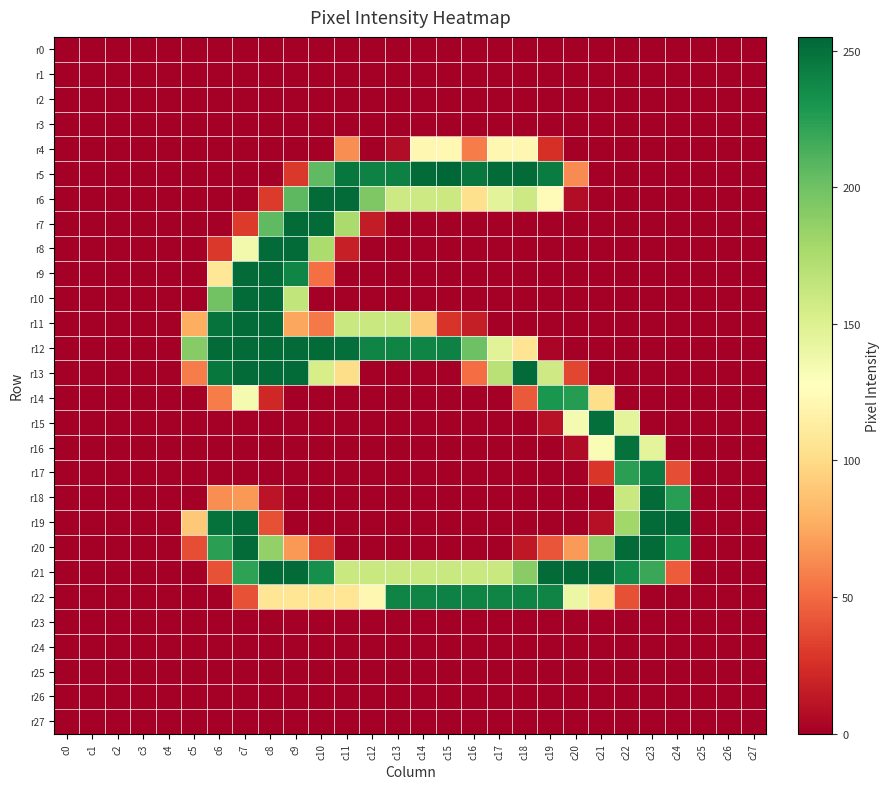

Which series has the widest spread of values?

r5